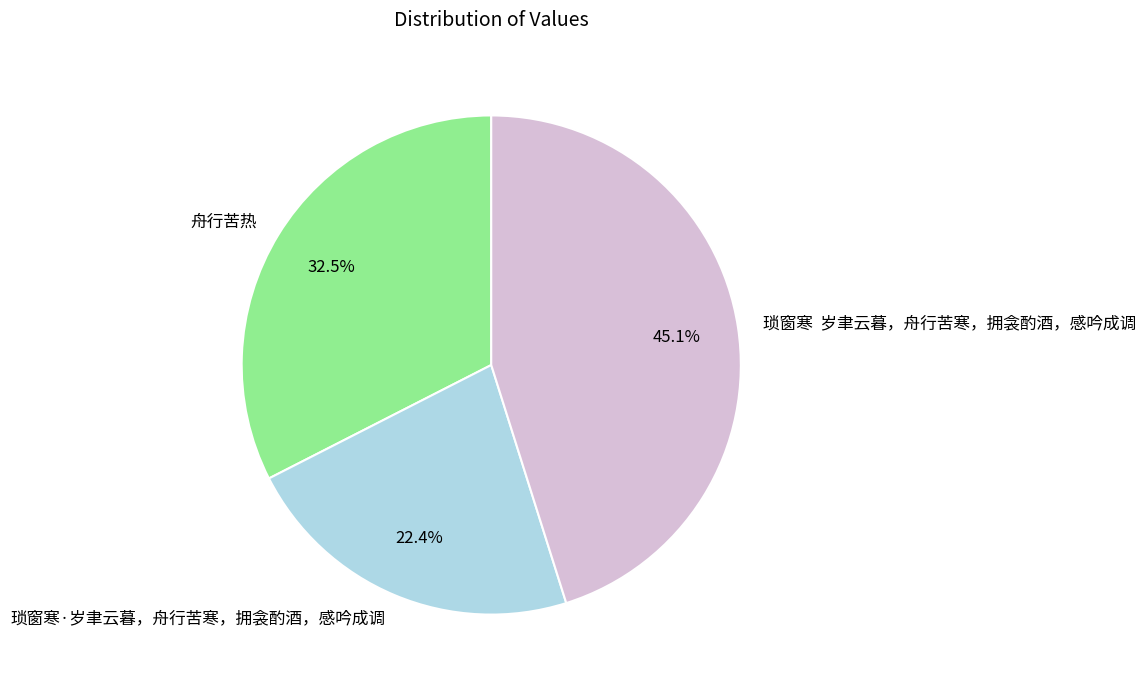

Is 琐窗寒·岁聿云暮，舟行苦寒，拥衾酌酒，感吟成调 the majority of the pie?

No